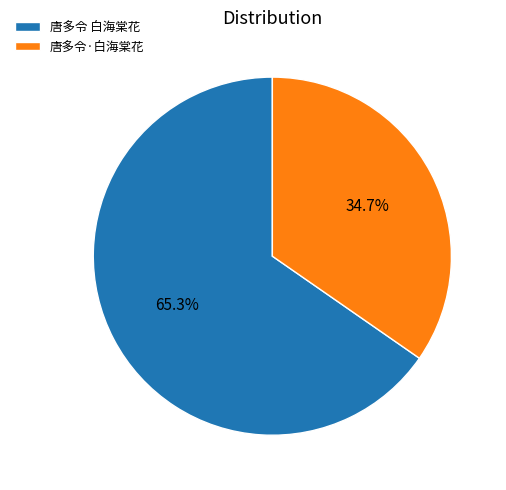

What is the ratio of the value at 唐多令 白海棠花 to the value at 唐多令·白海棠花?

1.9